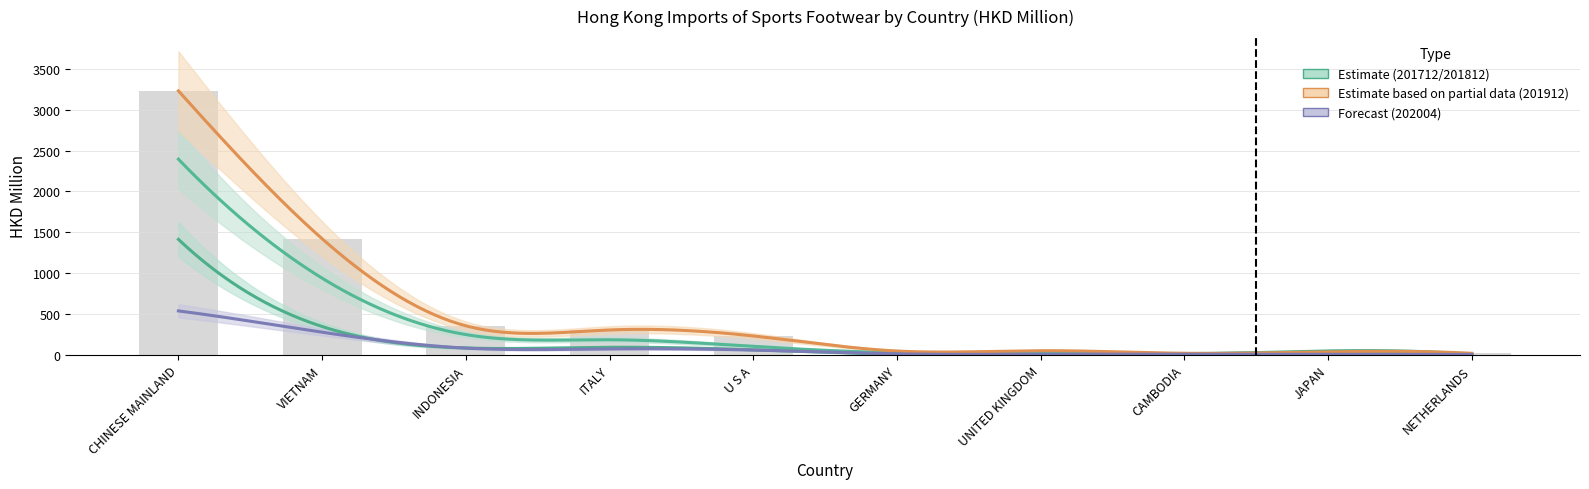

How many data points does each series have?

10